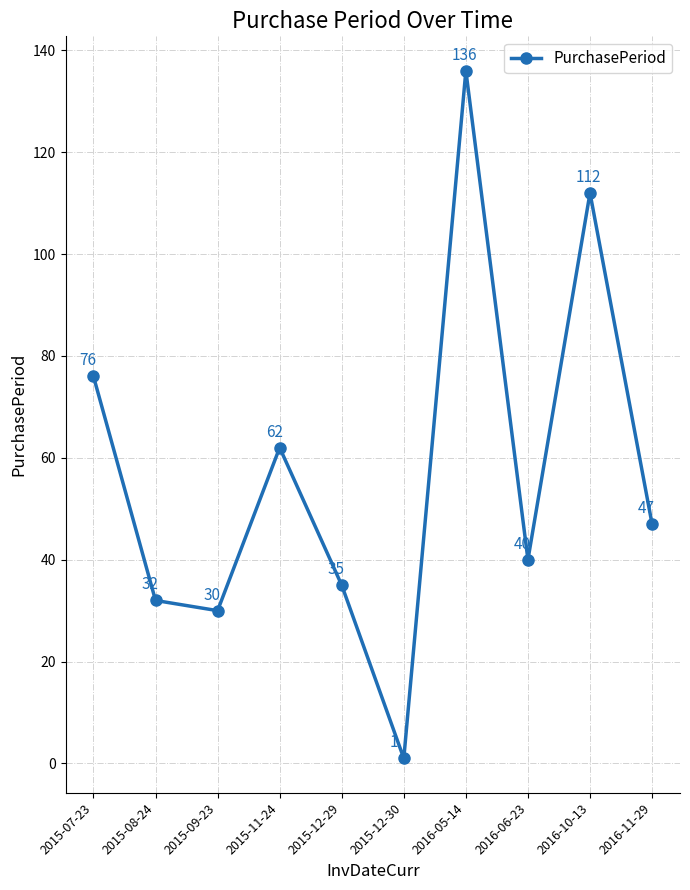

Which category has the highest value across all series?

2016-05-14